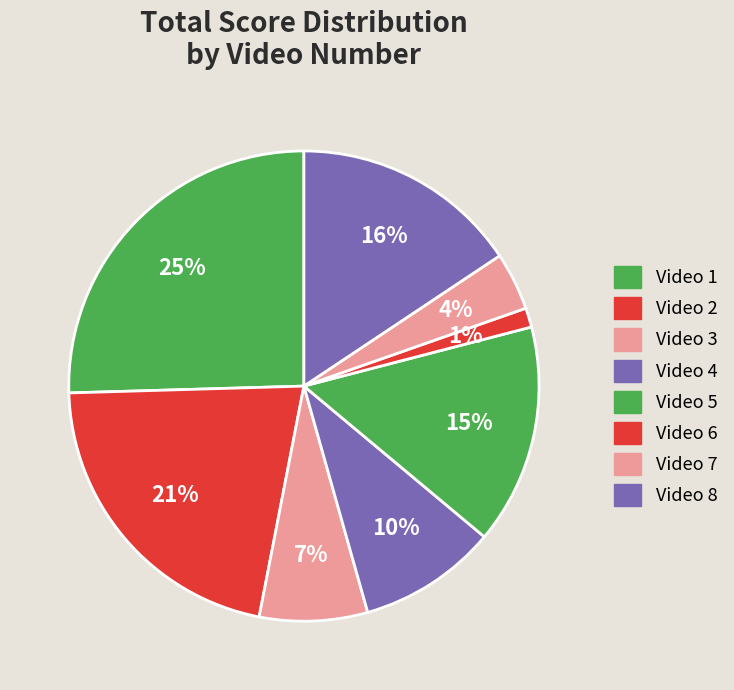

How many segments does this pie chart have?

8